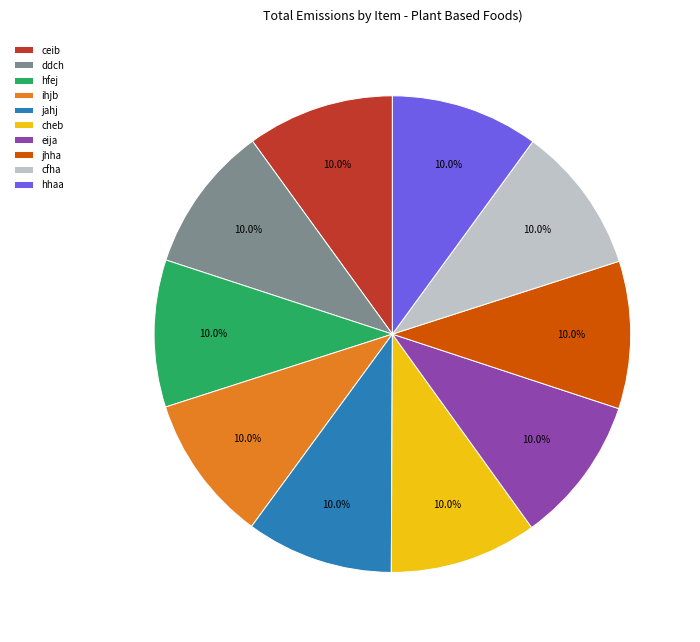

Does any single category account for the majority?

No